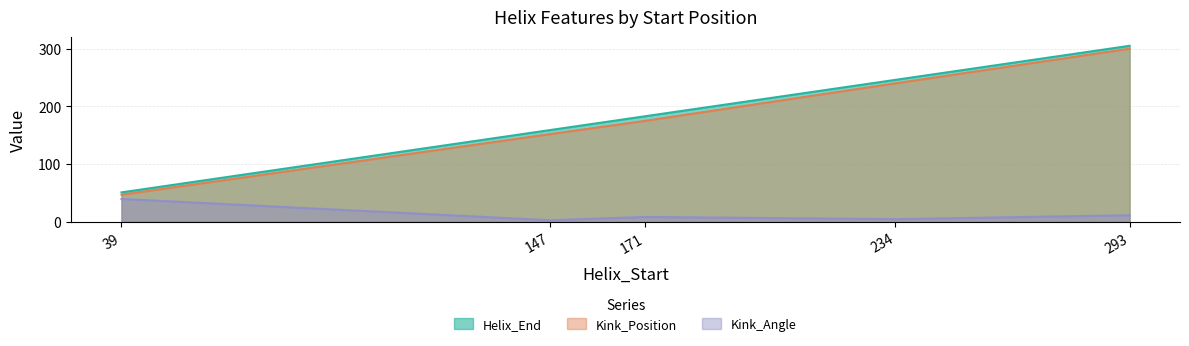

Rank the categories by Kink_Position value from highest to lowest.

293, 234, 171, 147, 39